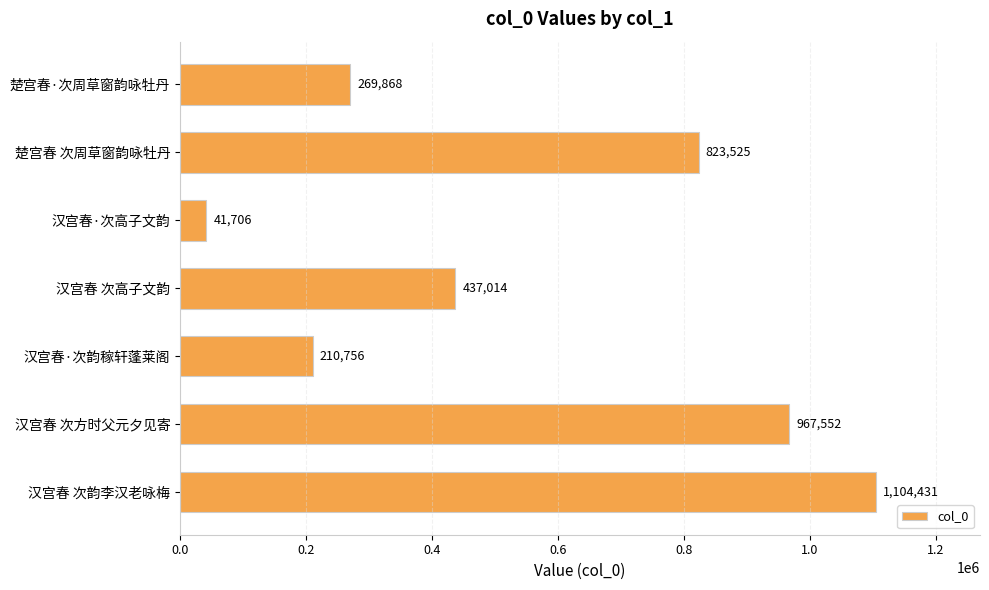

List the labels in order of value, smallest first.

汉宫春·次高子文韵, 汉宫春·次韵稼轩蓬莱阁, 楚宫春·次周草窗韵咏牡丹, 汉宫春 次高子文韵, 楚宫春 次周草窗韵咏牡丹, 汉宫春 次方时父元夕见寄, 汉宫春 次韵李汉老咏梅